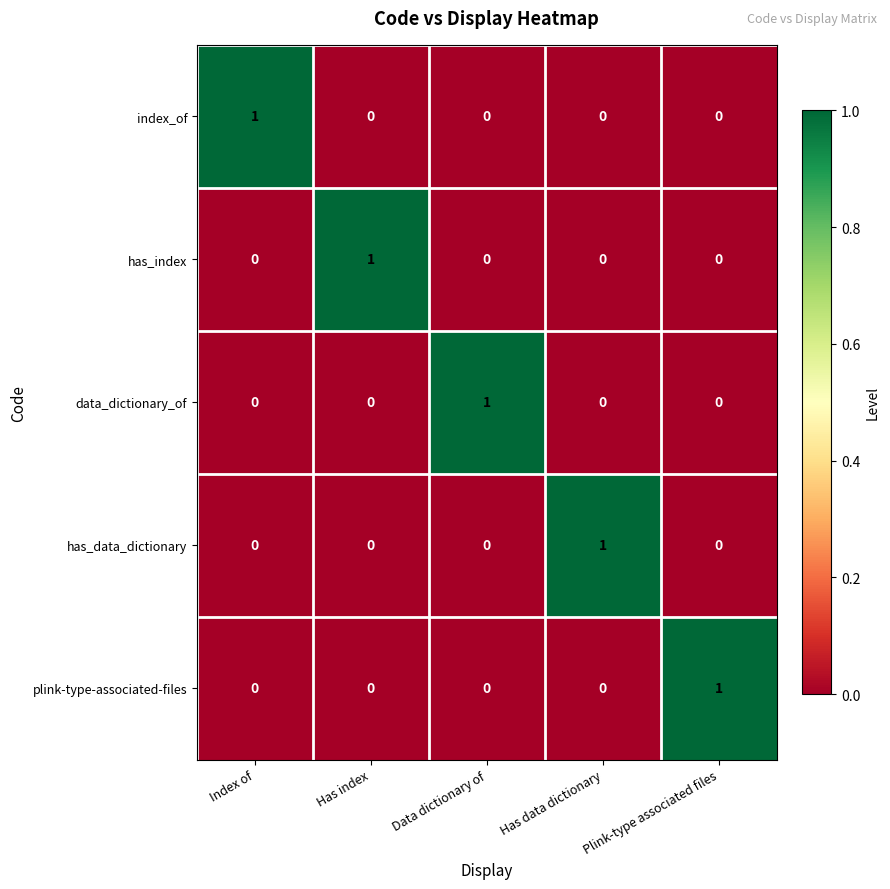

At which label does plink-type-associated-files reach its peak?

Plink-type associated files